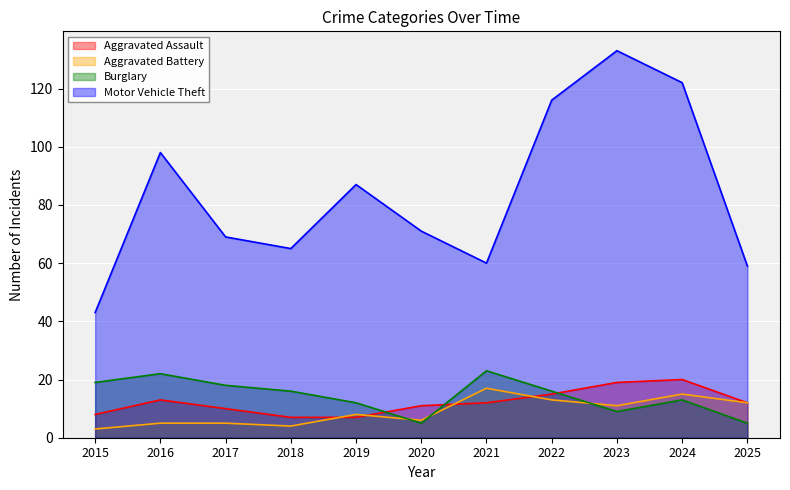

How many values in the Burglary series are below 16?

5